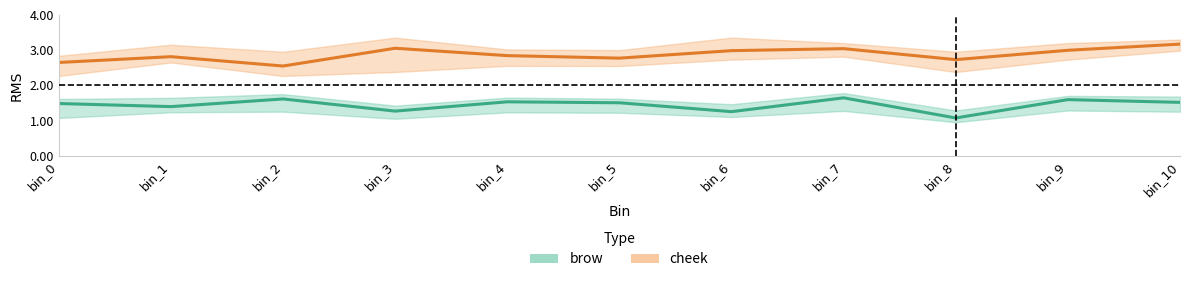

What is the difference between the cheek values at bin_3 and bin_6?

0.1